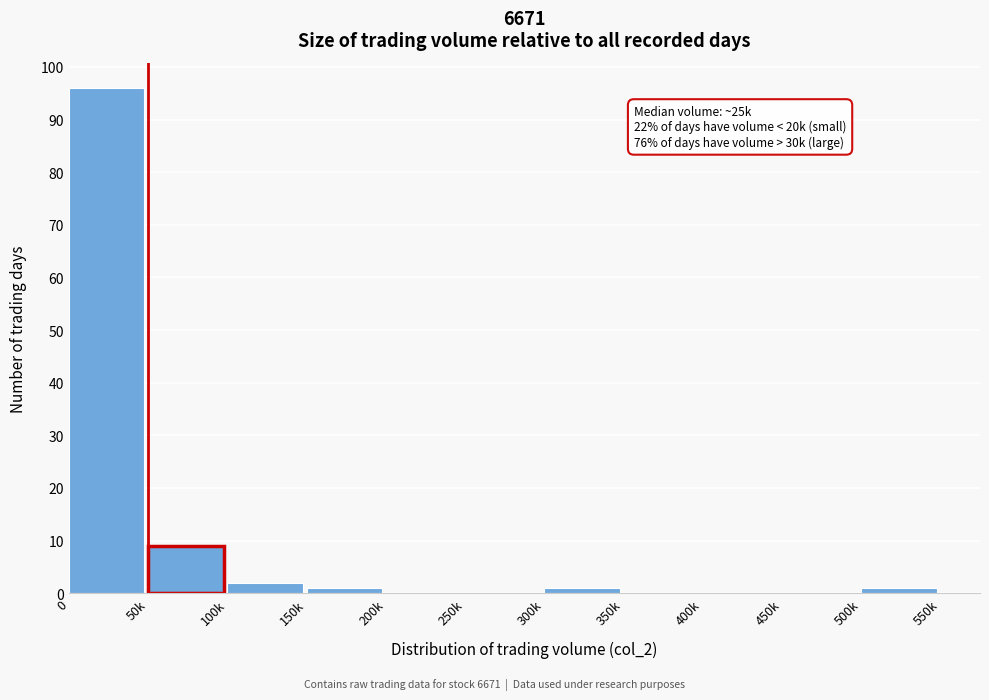

At which label is the value closest to 48?

50k